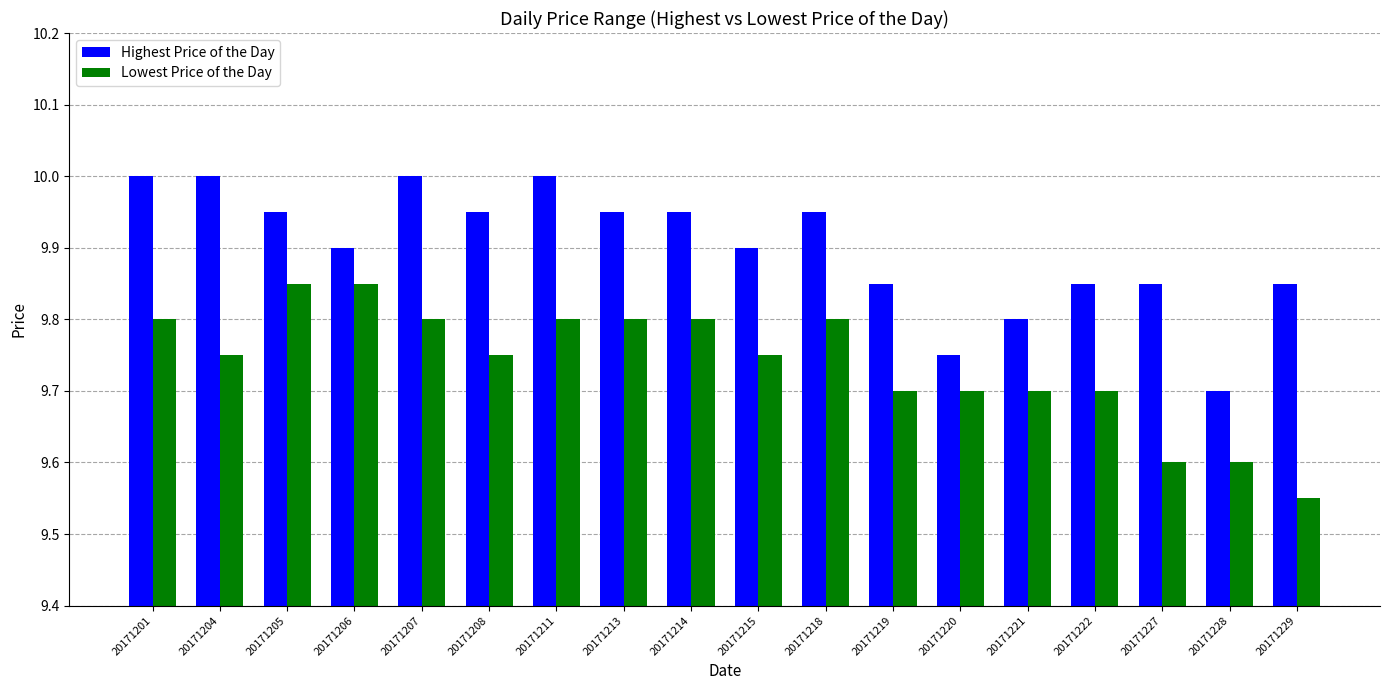

Which category has the lowest value in the Lowest Price of the Day series?

20171229